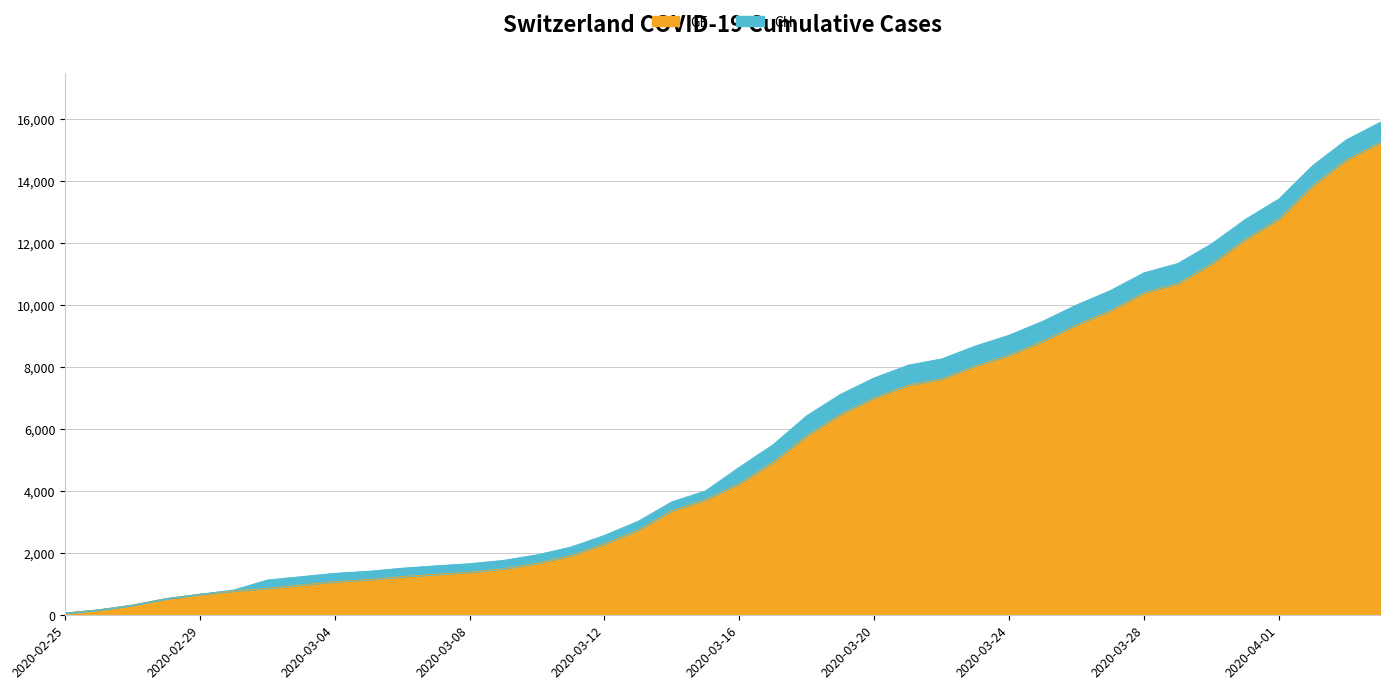

What is the average value of the GE series?

5425